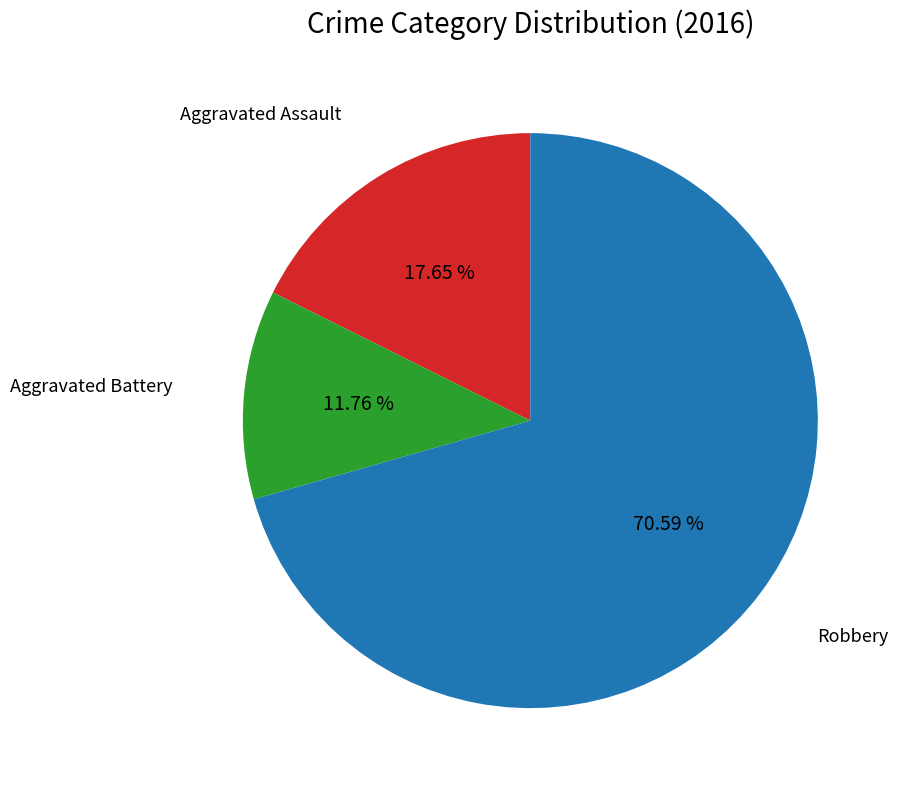

Which category accounts for the majority?

Robbery